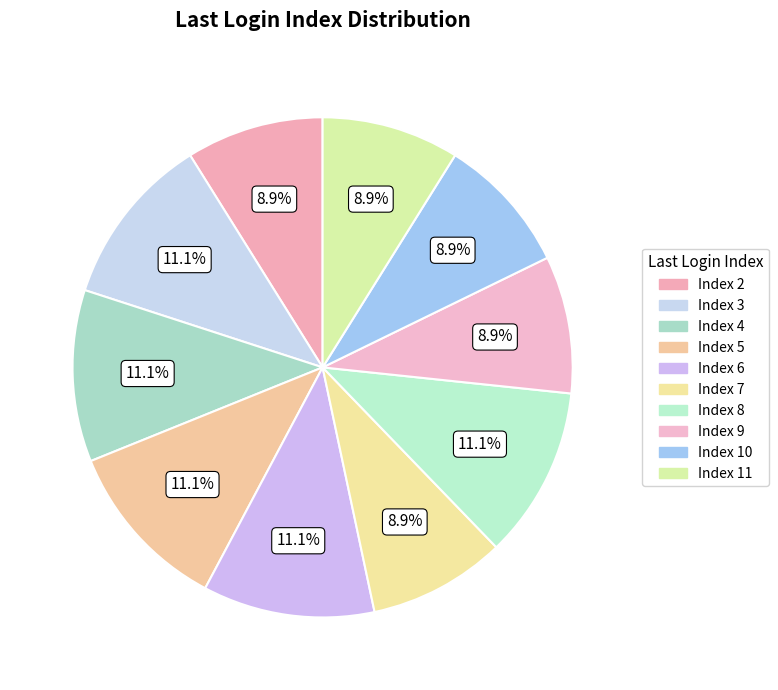

How many segments does this pie chart have?

10